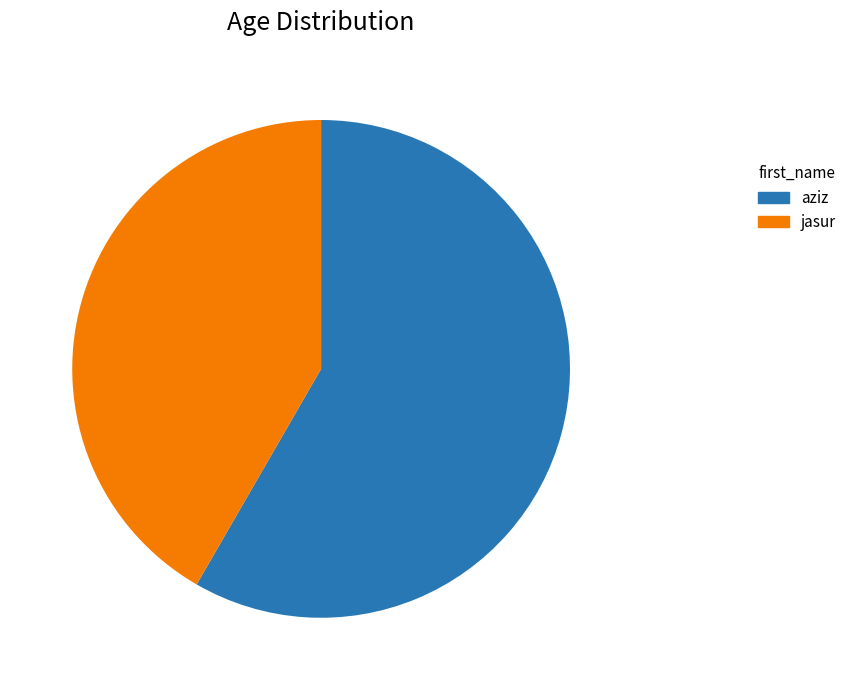

Does any single category account for the majority?

Yes